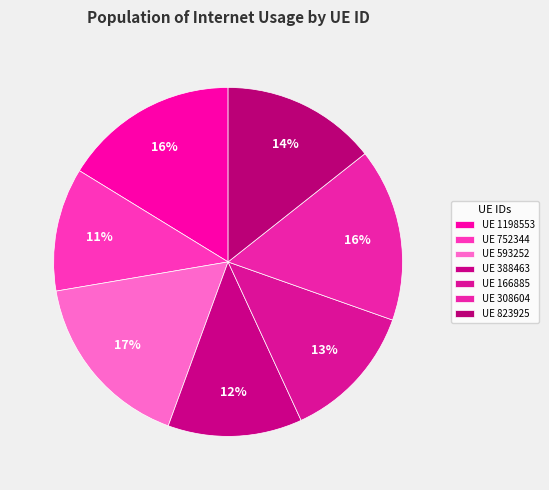

How many segments does this pie chart have?

7